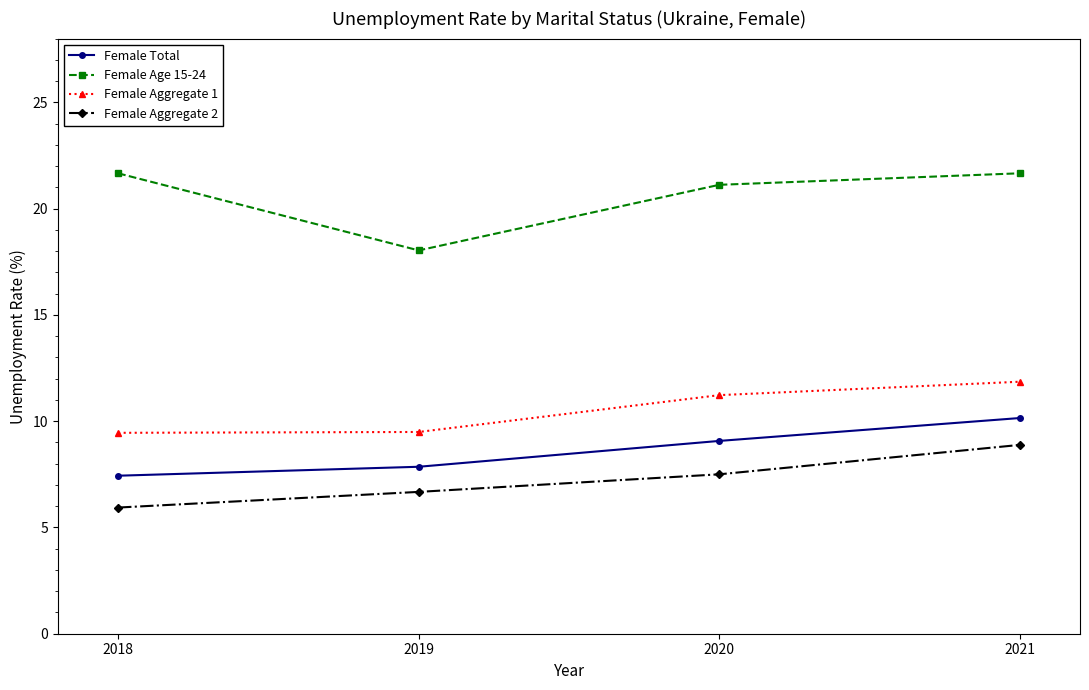

Reading right to left, what are all the values shown in this chart?

Female Total: 2021=10.1	2020=9.1	2019=7.9	2018=7.4
Female Age 15-24: 2021=21.7	2020=21.1	2019=18.0	2018=21.7
Female Aggregate 1: 2021=11.9	2020=11.2	2019=9.5	2018=9.5
Female Aggregate 2: 2021=8.9	2020=7.5	2019=6.7	2018=5.9